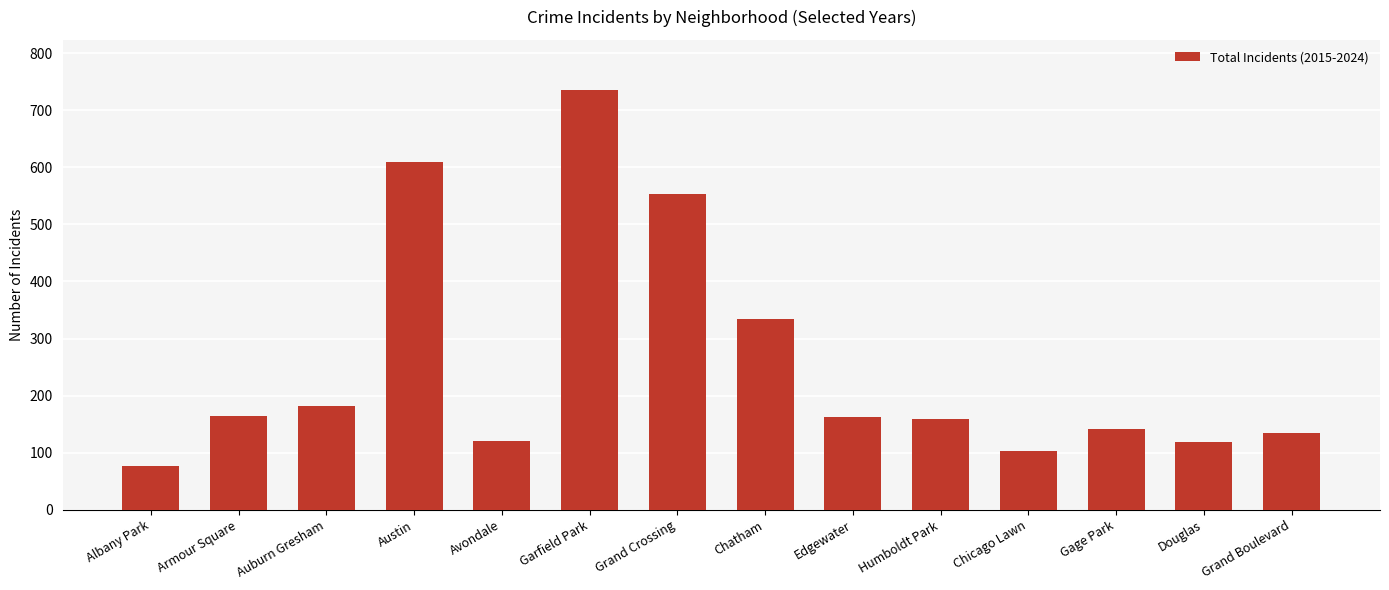

What is the average value?

257